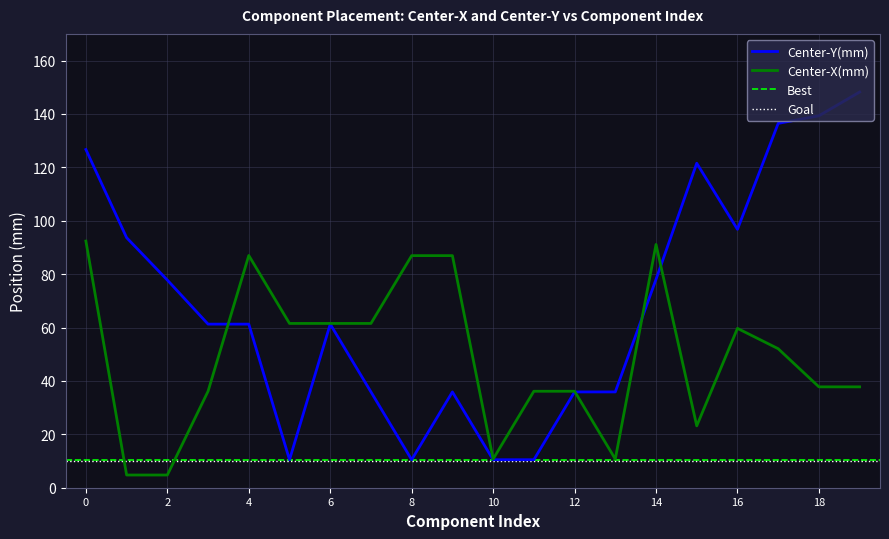

Count the number of data series in this chart.

2